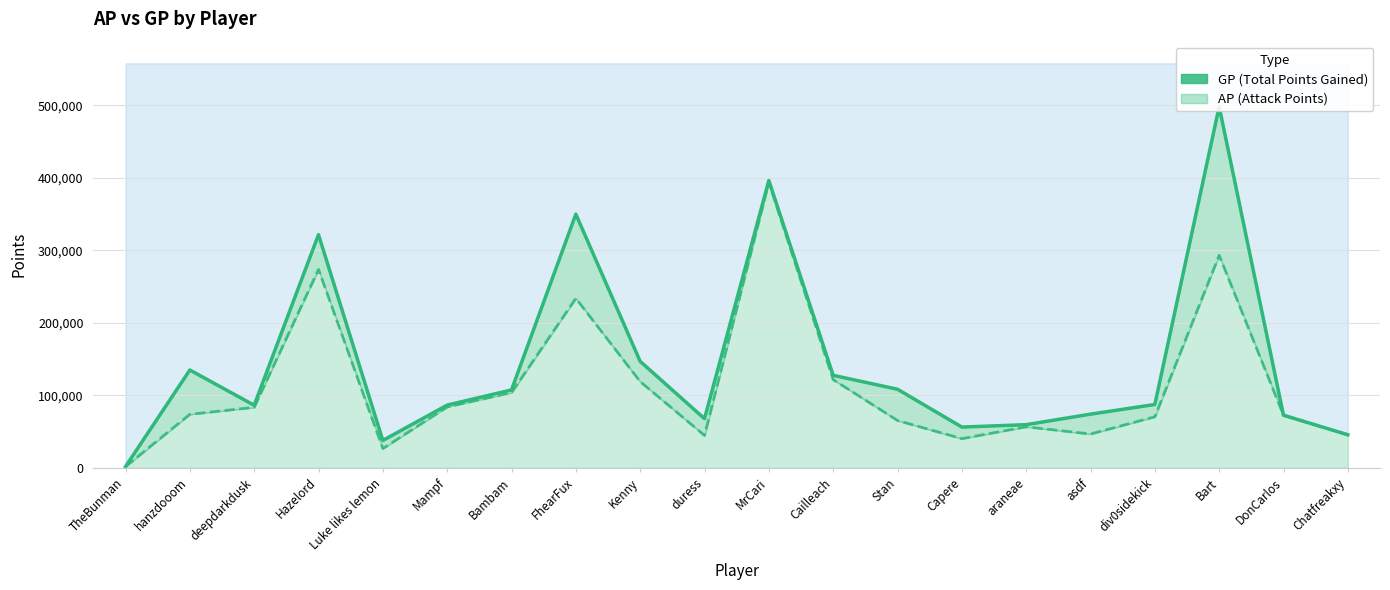

What is the maximum value for GP?

498179